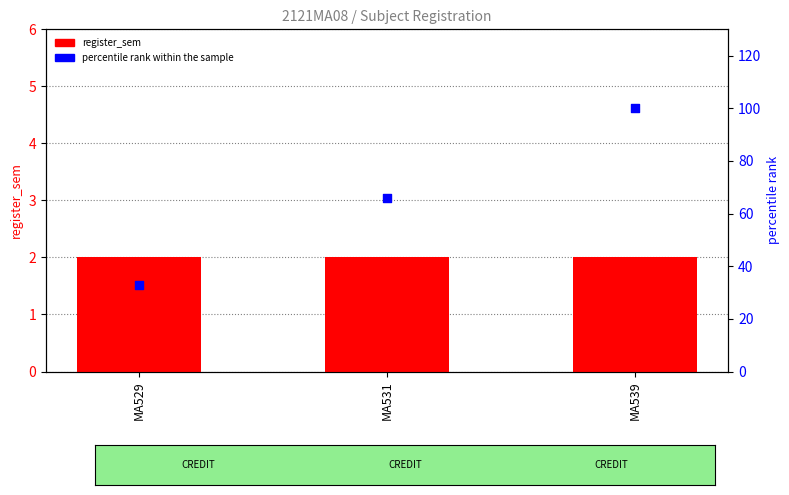

What is the total value across all series at MA531?

68